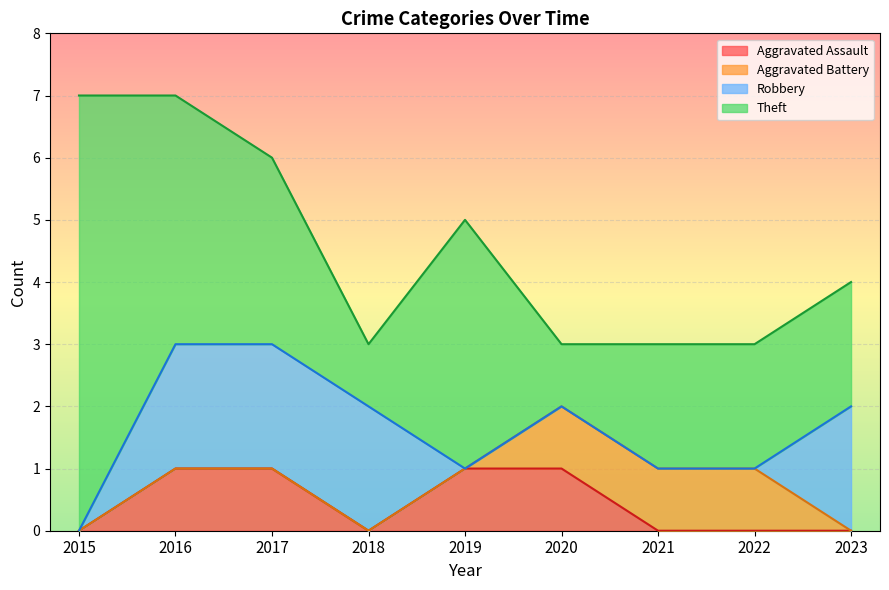

True or false: Theft and Aggravated Battery cross at least once.

False